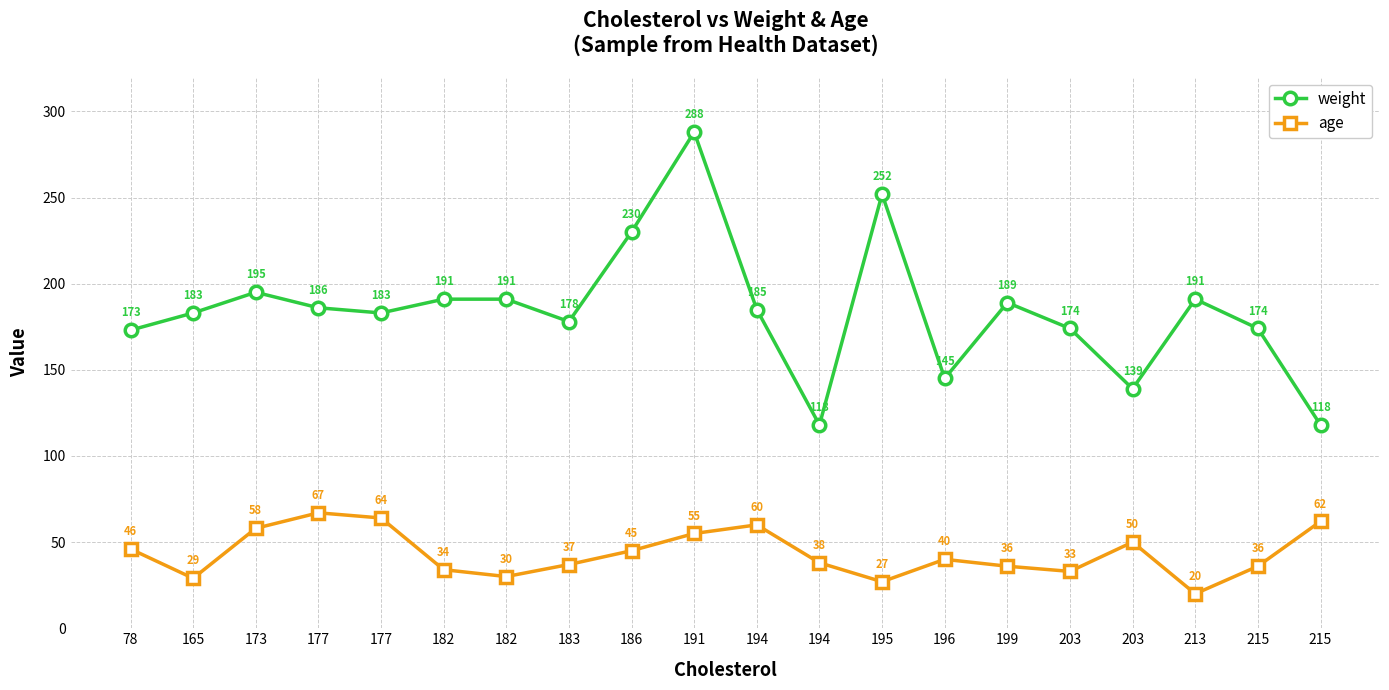

How many lines are shown in the chart?

2